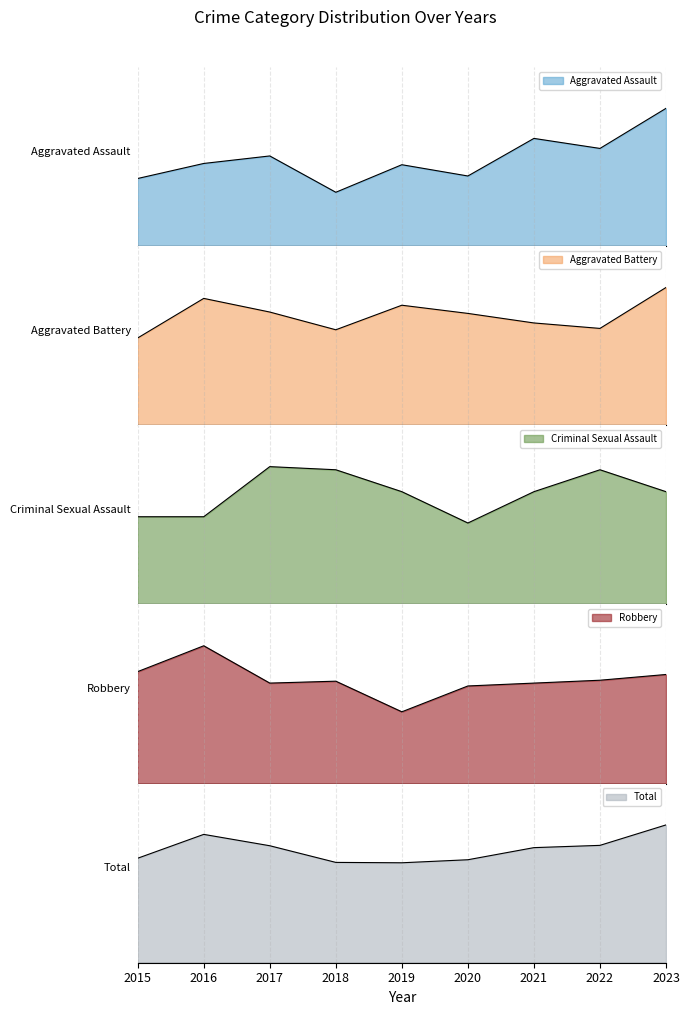

What is the minimum value shown in the chart?

26